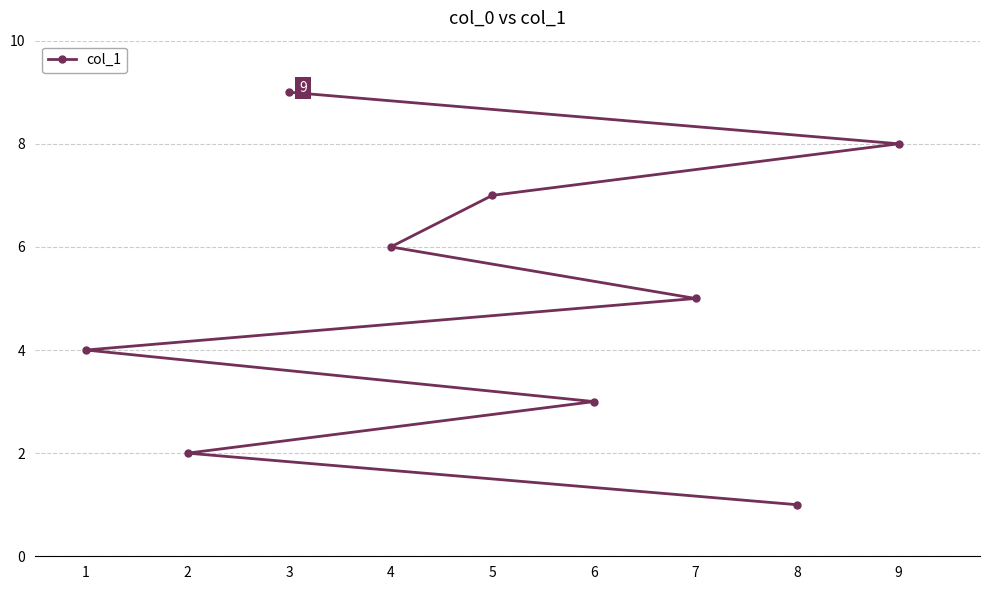

List the labels in order of value, smallest first.

8, 2, 6, 1, 7, 4, 5, 9, 3